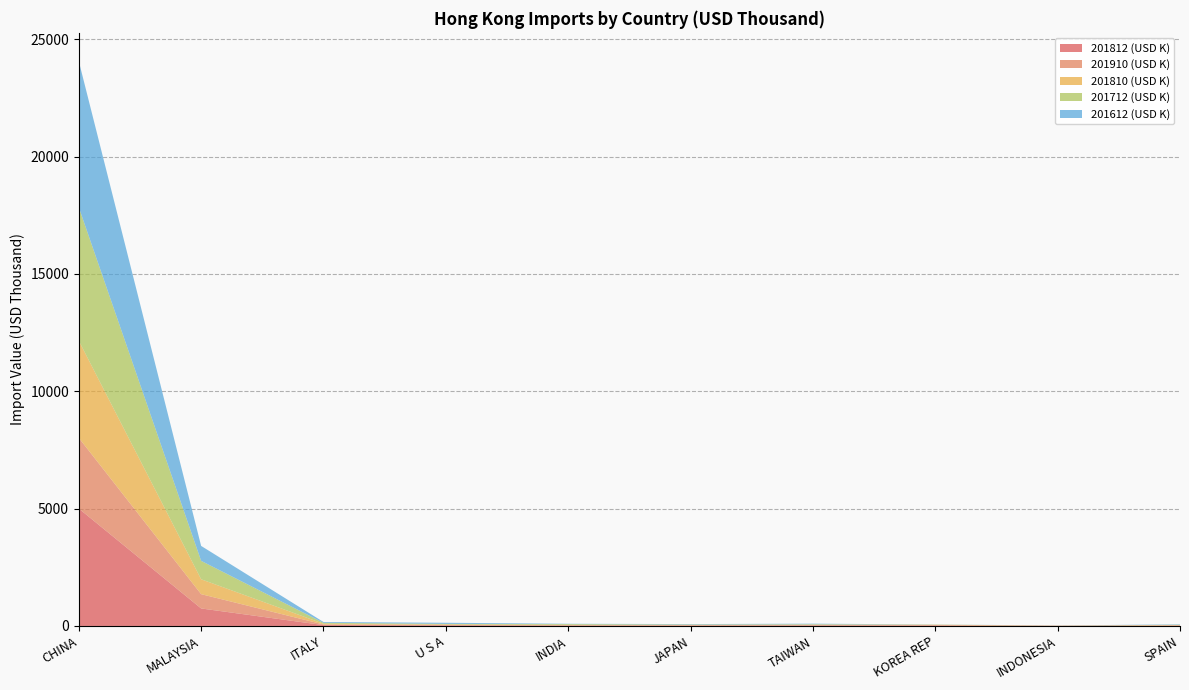

Reading left to right, what are all the values shown in this chart?

201812 (USD K): CHINA=5003.5	MALAYSIA=745.9	ITALY=36.1	U S A=25.8	INDIA=16.6	JAPAN=17.2	TAIWAN=22.1	KOREA REP=22.7	INDONESIA=2.3	SPAIN=15.0
201910 (USD K): CHINA=3012.2	MALAYSIA=609.3	ITALY=27.5	U S A=16.5	INDIA=14.9	JAPAN=13.3	TAIWAN=12.0	KOREA REP=10.6	INDONESIA=10.3	SPAIN=10.0
201810 (USD K): CHINA=4137.3	MALAYSIA=634.1	ITALY=29.9	U S A=22.8	INDIA=14.0	JAPAN=13.6	TAIWAN=20.5	KOREA REP=18.8	INDONESIA=2.1	SPAIN=13.1
201712 (USD K): CHINA=5687.1	MALAYSIA=783.7	ITALY=40.6	U S A=22.2	INDIA=34.1	JAPAN=17.3	TAIWAN=18.6	KOREA REP=7.0	INDONESIA=4.2	SPAIN=13.3
201612 (USD K): CHINA=6226.8	MALAYSIA=637.7	ITALY=34.8	U S A=49.0	INDIA=14.4	JAPAN=18.7	TAIWAN=24.8	KOREA REP=4.3	INDONESIA=2.5	SPAIN=18.5